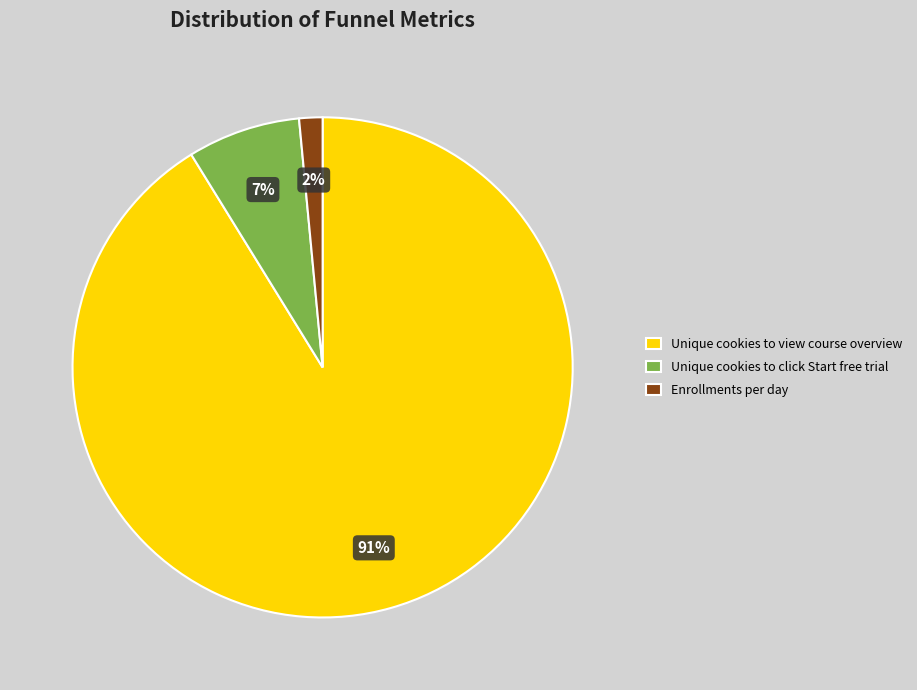

Rank the categories by value from highest to lowest.

Unique cookies to view course overview, Unique cookies to click Start free trial, Enrollments per day